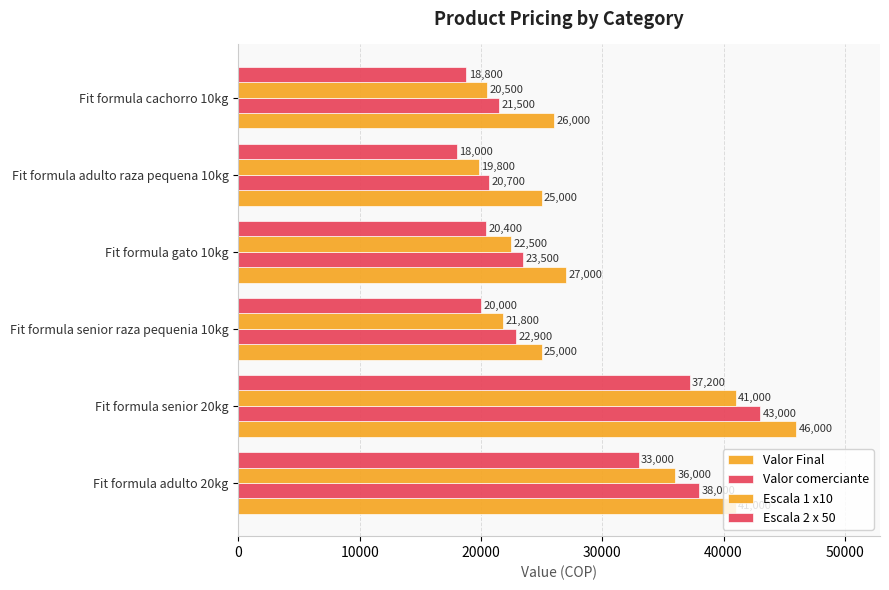

Reading right to left, transcribe all the data shown in this chart.

Valor Final: 26000	25000	27000	25000	46000	41000
Valor comerciante: 21500	20700	23500	22900	43000	38000
Escala 1 x10: 20500	19800	22500	21800	41000	36000
Escala 2 x 50: 18800	18000	20400	20000	37200	33000